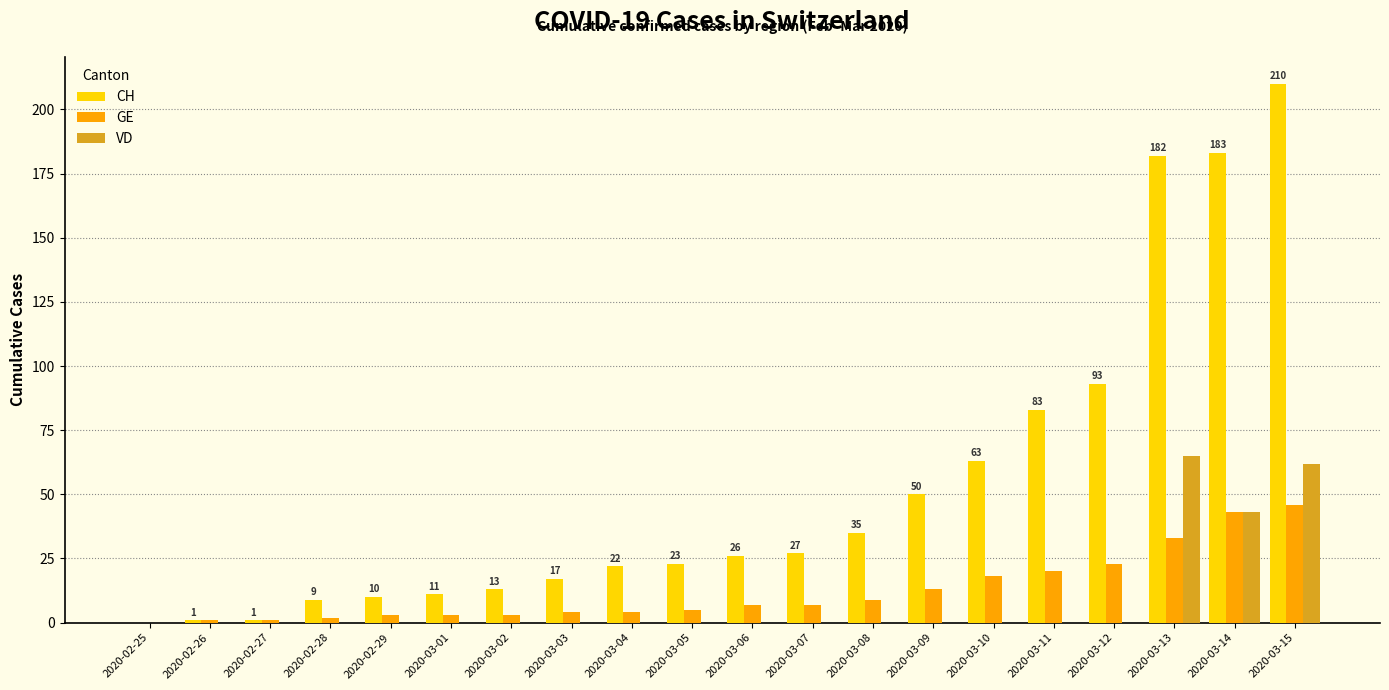

Where is CH nearest to the value 105?

2020-03-12